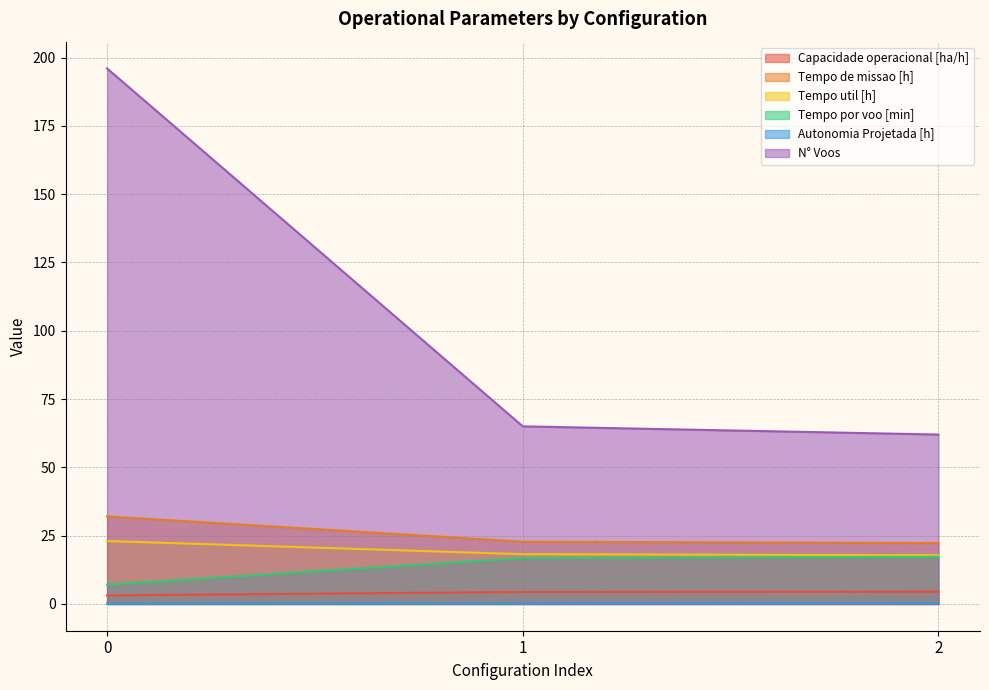

What are all the series names shown in the legend?

Capacidade operacional [ha/h], Tempo de missao [h], Tempo util [h], Tempo por voo [min], Autonomia Projetada [h], N° Voos